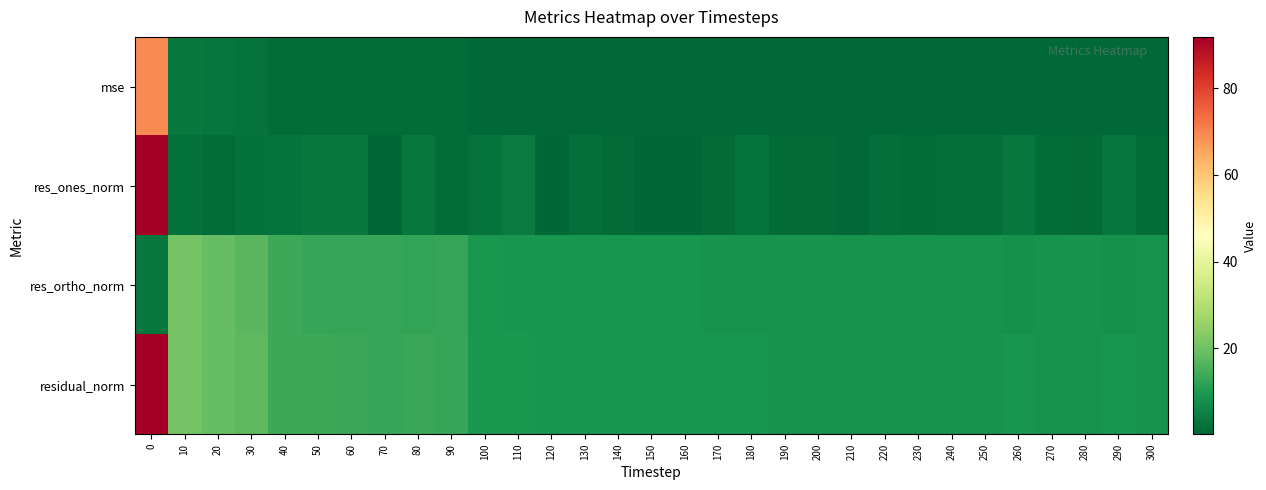

What is the smallest value displayed?

0.2